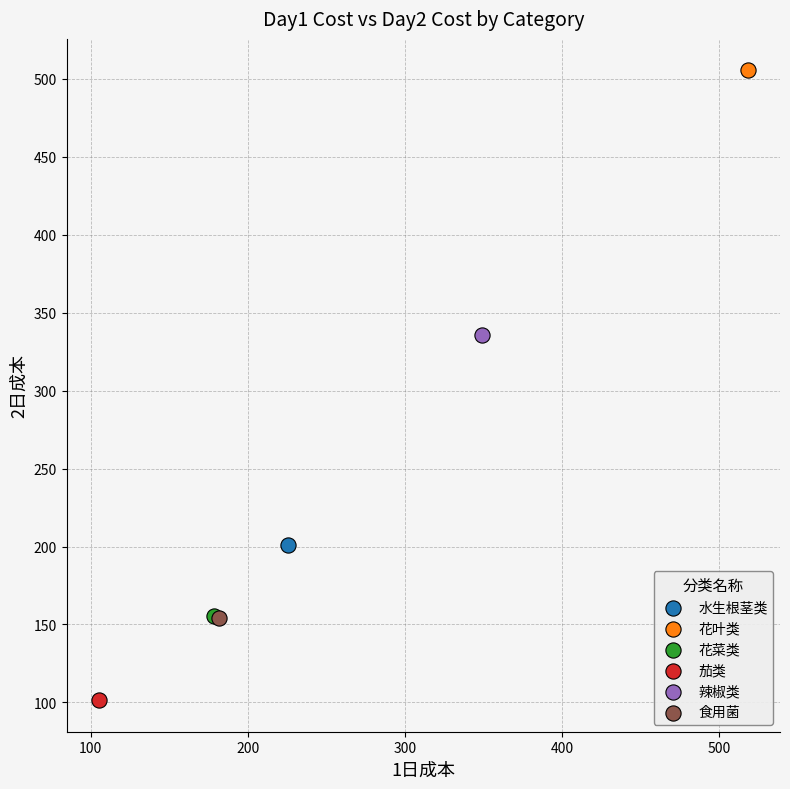

What are all the series names shown in the legend?

水生根茎类, 花叶类, 花菜类, 茄类, 辣椒类, 食用菌